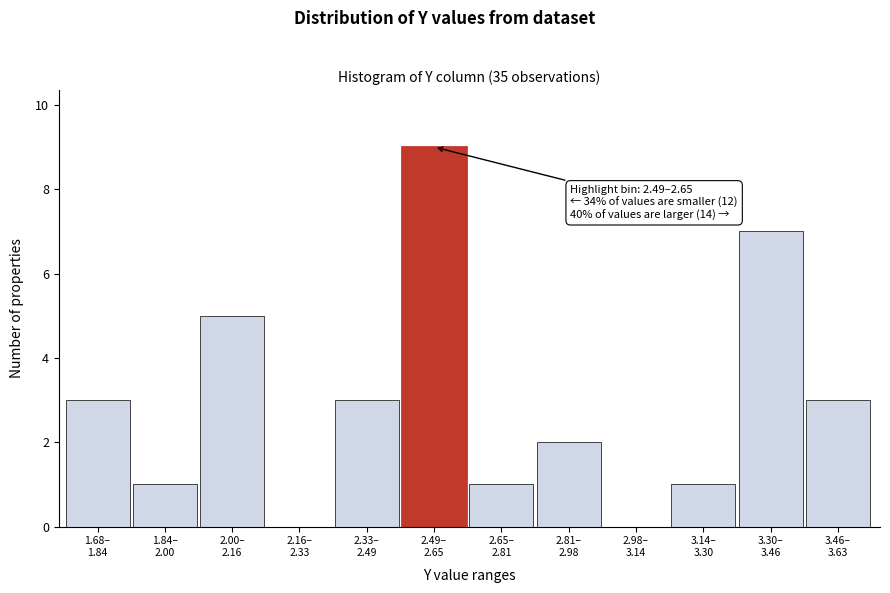

What is the maximum value shown in the chart?

9